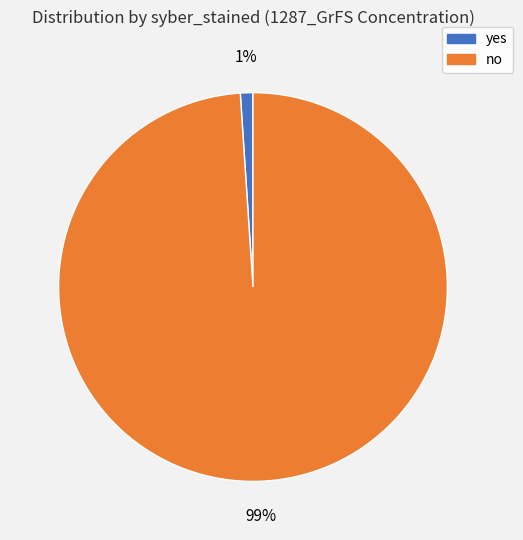

Rank the categories by value from highest to lowest.

no, yes